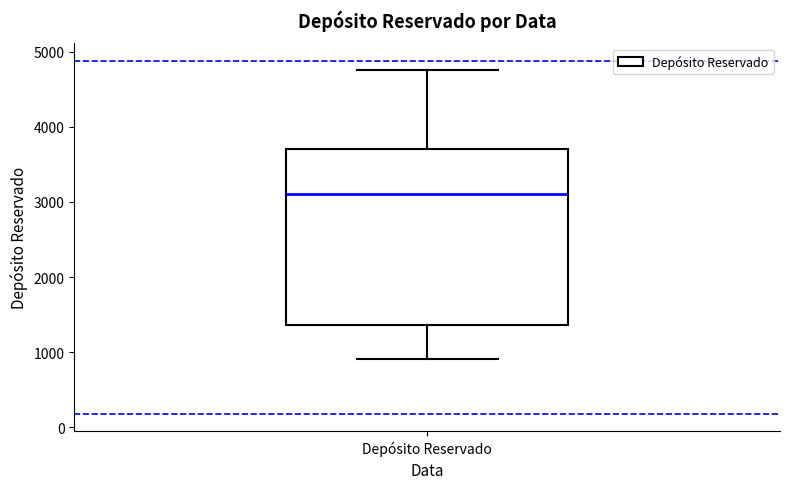

Where does the lower whisker of the box for Depósito Reservado end on the y-axis? The values are not printed on the chart, so give them approximately, as read against the axis.

900